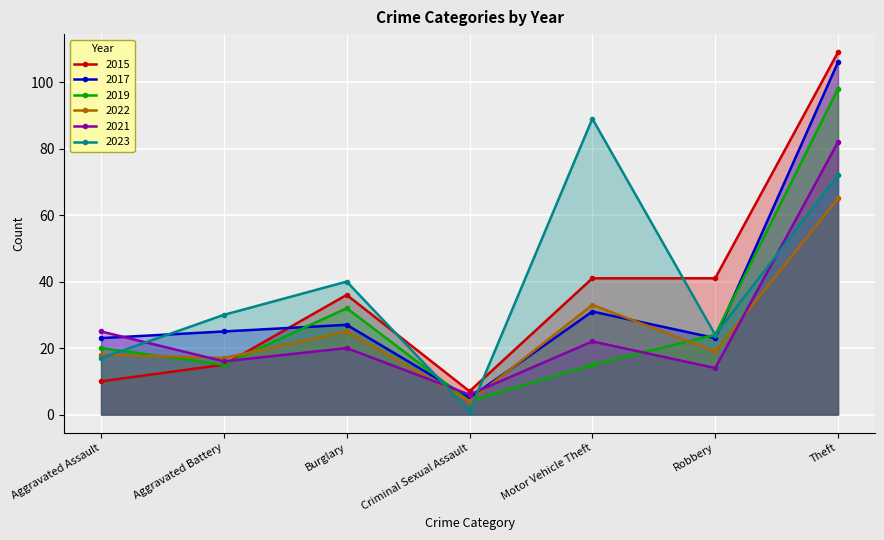

Reading left to right, transcribe all the data shown in this chart.

2015: Aggravated Assault=10	Aggravated Battery=15	Burglary=36	Criminal Sexual Assault=7	Motor Vehicle Theft=41	Robbery=41	Theft=109
2017: Aggravated Assault=23	Aggravated Battery=25	Burglary=27	Criminal Sexual Assault=5	Motor Vehicle Theft=31	Robbery=23	Theft=106
2019: Aggravated Assault=20	Aggravated Battery=15	Burglary=32	Criminal Sexual Assault=4	Motor Vehicle Theft=15	Robbery=24	Theft=98
2022: Aggravated Assault=18	Aggravated Battery=17	Burglary=25	Criminal Sexual Assault=4	Motor Vehicle Theft=33	Robbery=19	Theft=65
2021: Aggravated Assault=25	Aggravated Battery=16	Burglary=20	Criminal Sexual Assault=6	Motor Vehicle Theft=22	Robbery=14	Theft=82
2023: Aggravated Assault=17	Aggravated Battery=30	Burglary=40	Criminal Sexual Assault=1	Motor Vehicle Theft=89	Robbery=24	Theft=72